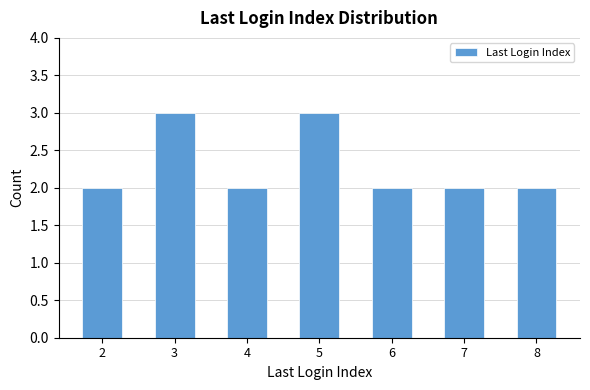

What value does the data have at 8?

2